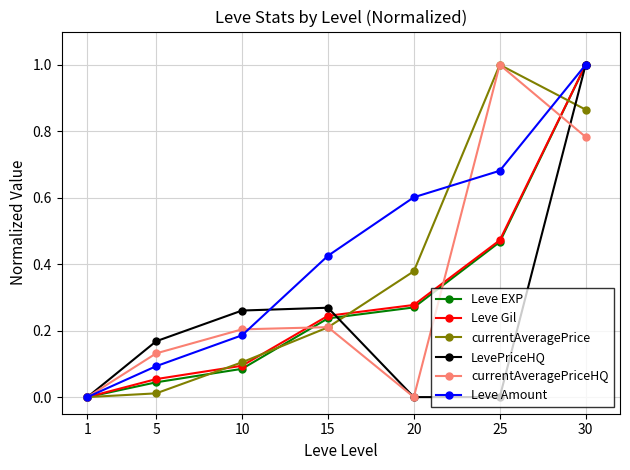

At which category is the sum across all series the highest?

30